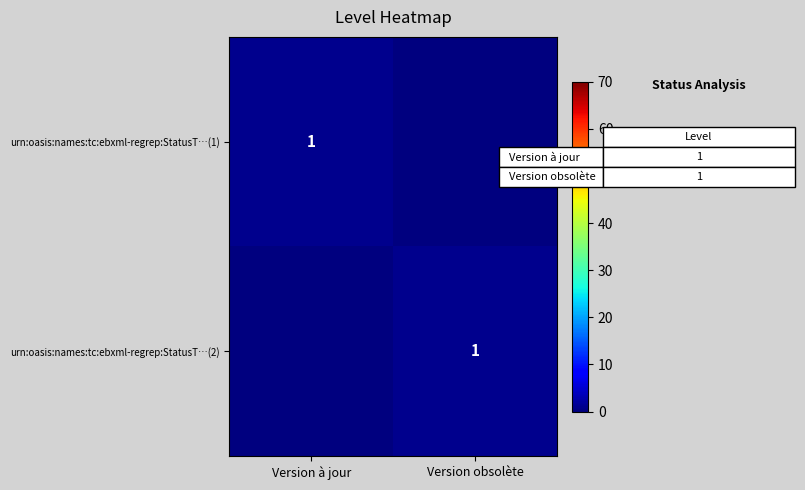

What is the total value across all series at Version obsolète?

1